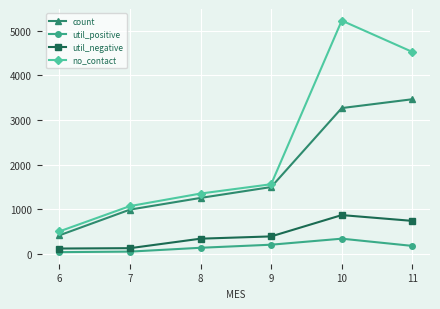

What is the difference between the second highest and second lowest values in the count series?

2277